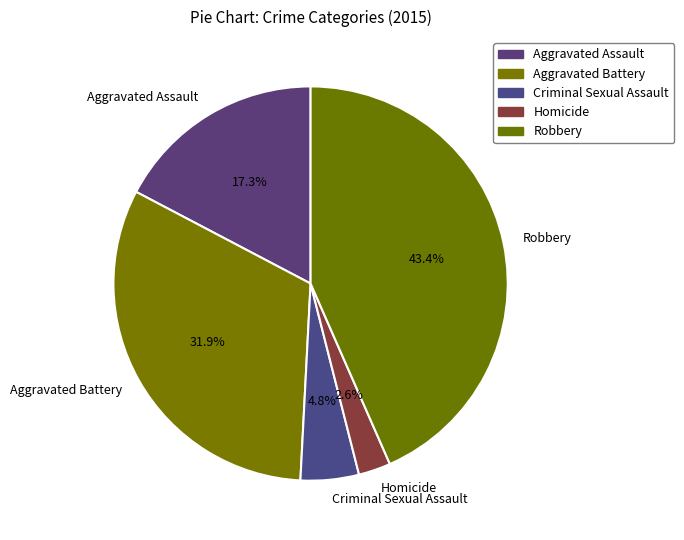

Is there any slice that represents more than half of the pie?

No